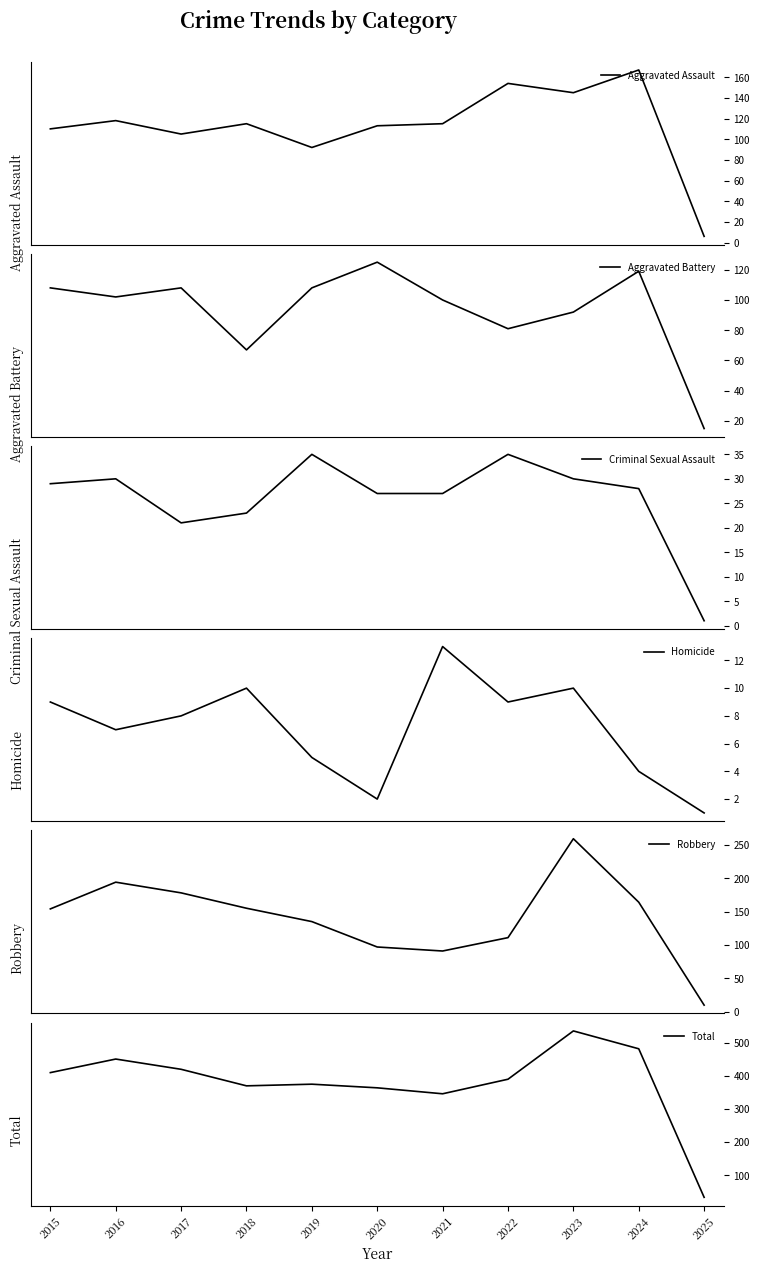

Between 2020 and 2021, which is larger?

2021